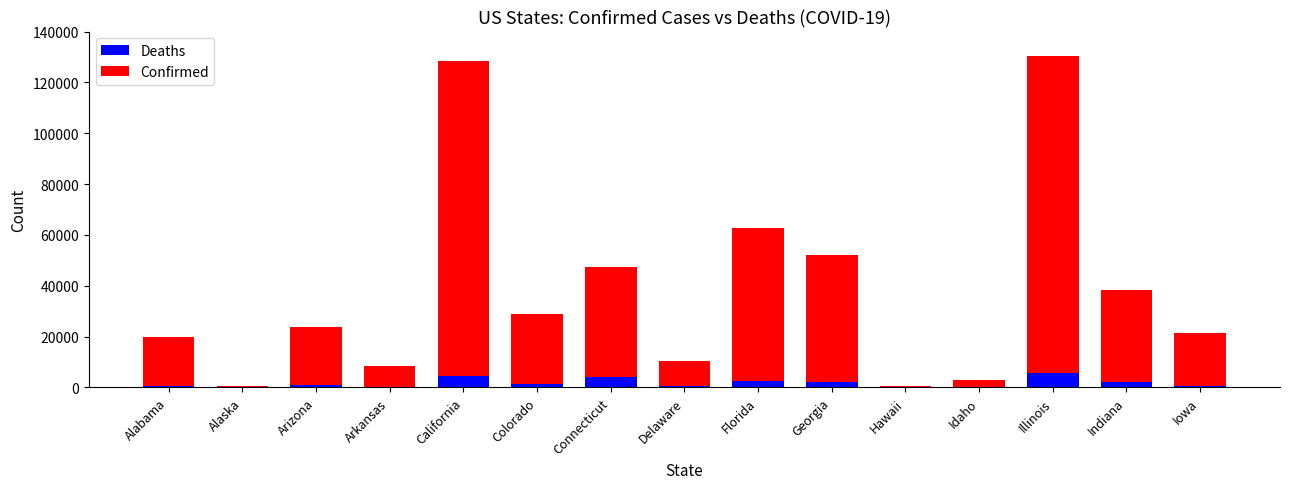

What is the sum of the Deaths values at Iowa and Arkansas?

734